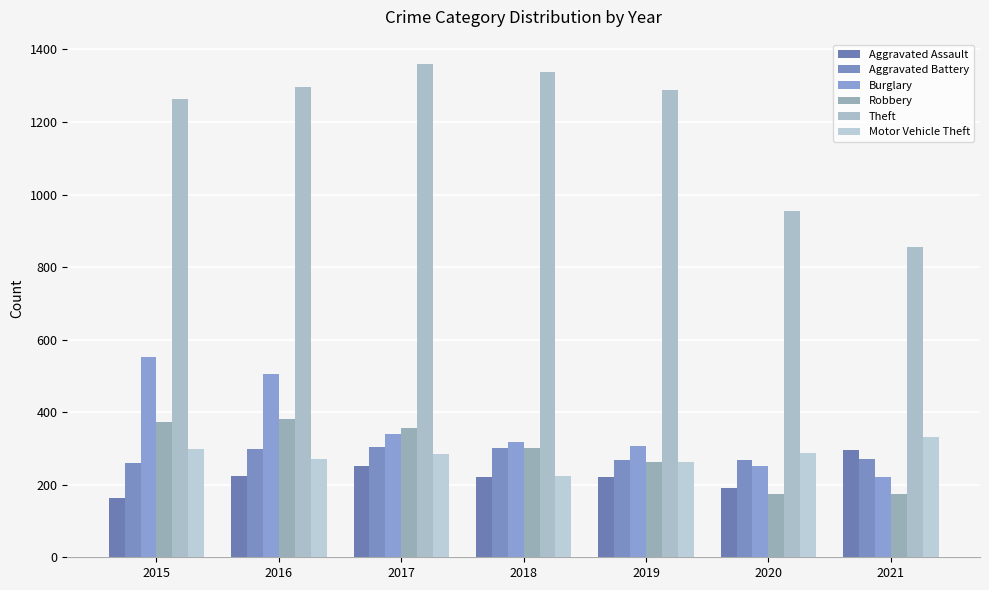

The value of Burglary at 2018 is 319. True or false?

True